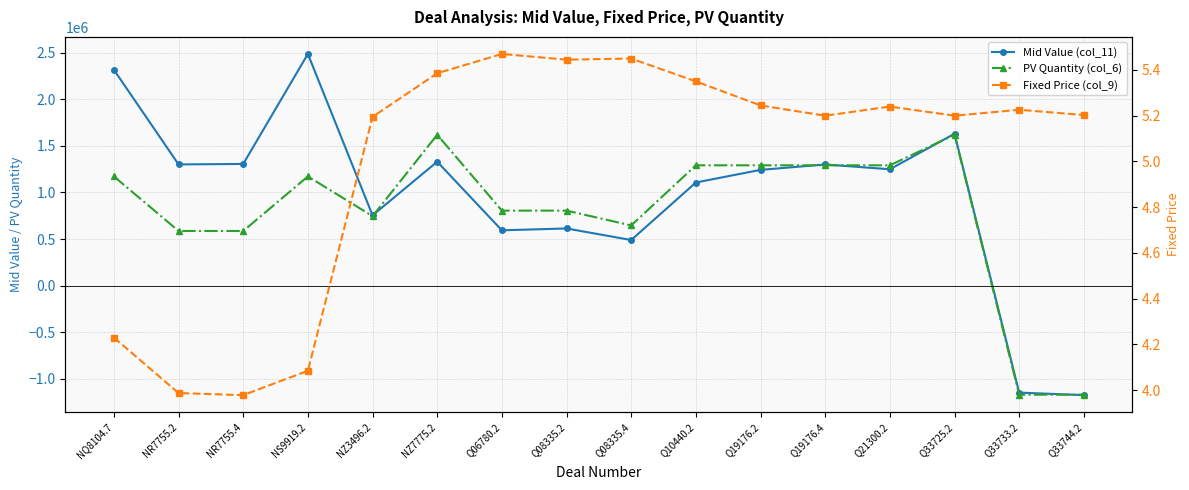

In PV Quantity (col_6), how many points are higher than both neighbors (excluding endpoints)?

3